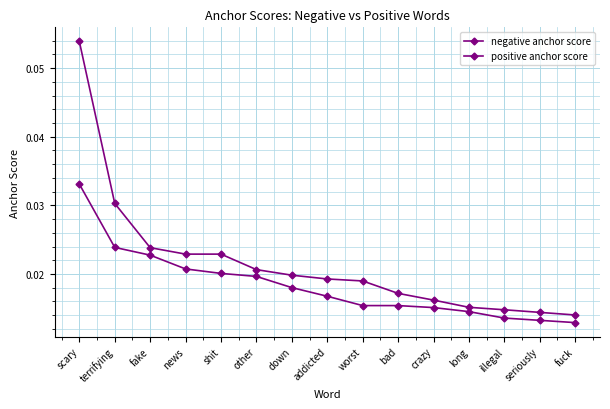

Which has a higher value, news or long?

news